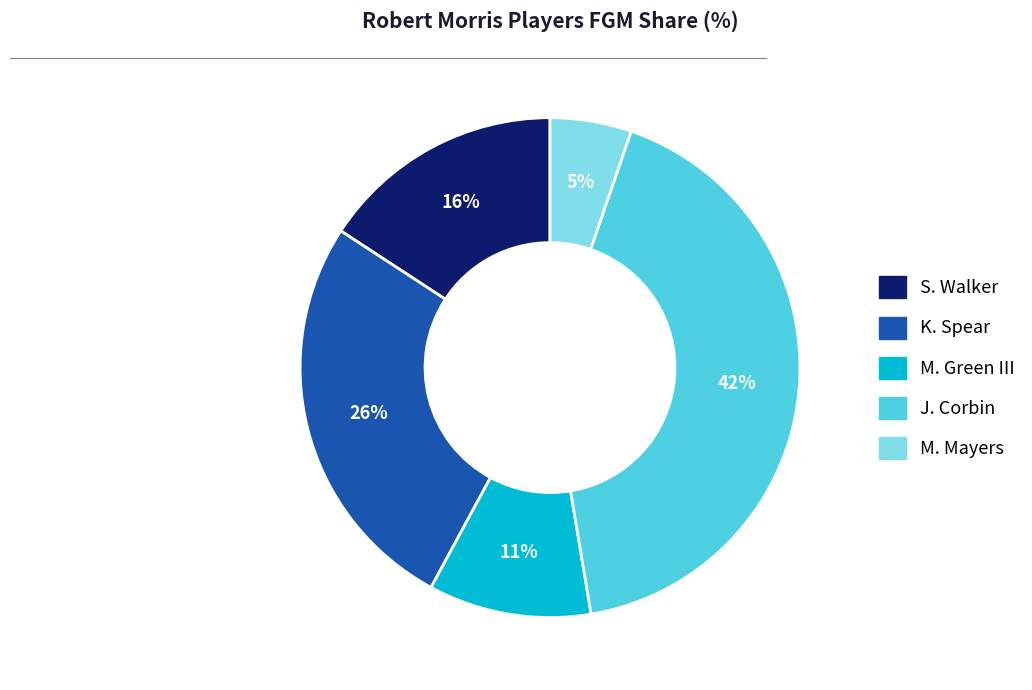

Is there any slice that represents more than half of the pie?

No